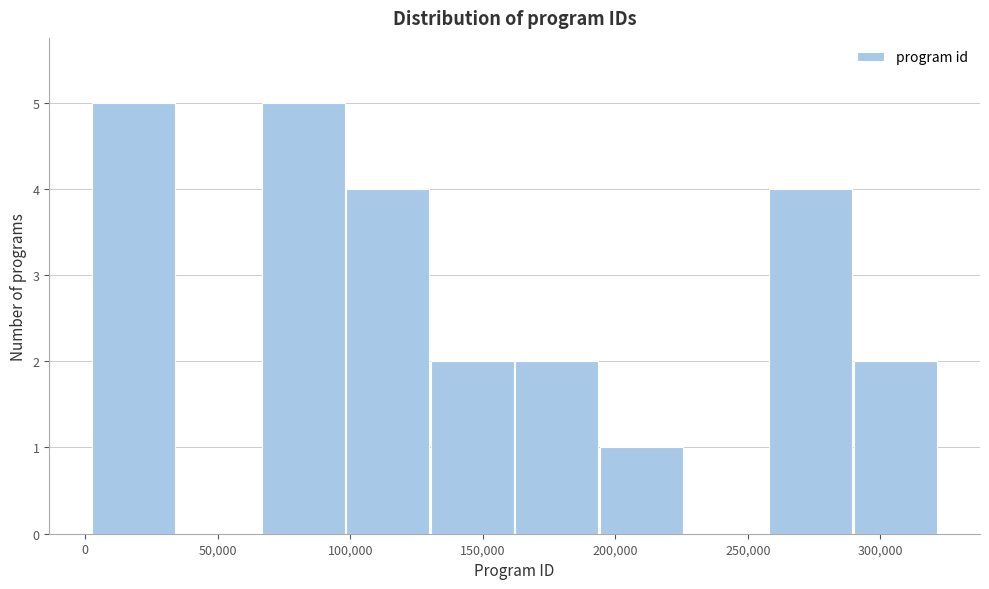

How tall is the bar that spans 160000 to 195000 on the x-axis? Neither the bar edges nor the heights are printed on the chart, so give them approximately, as read against the axes.

2